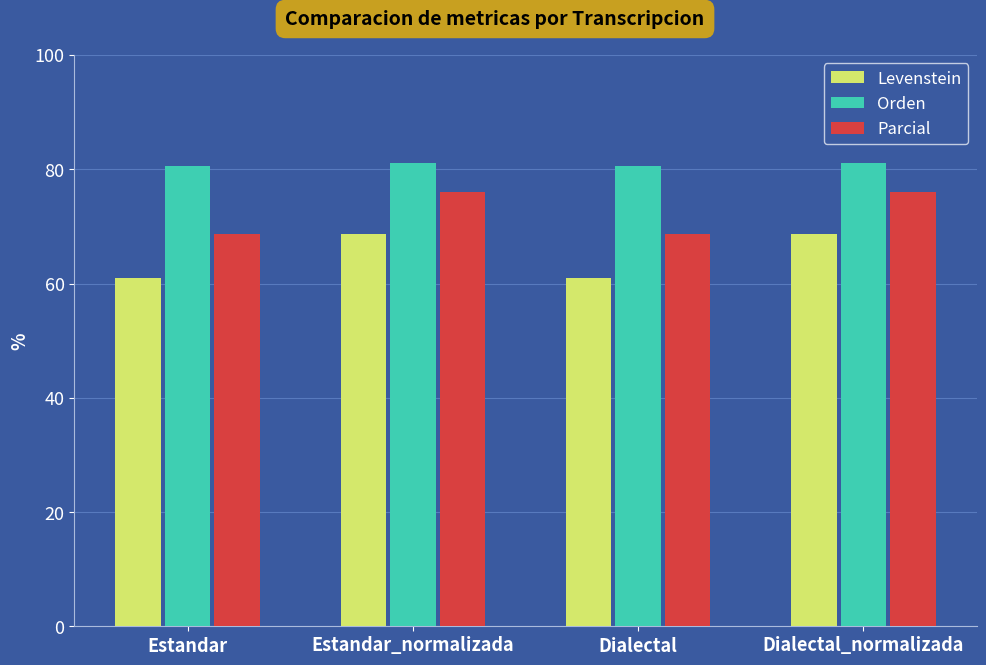

What is the value of the Parcial bar at the 1st from the left?

68.7